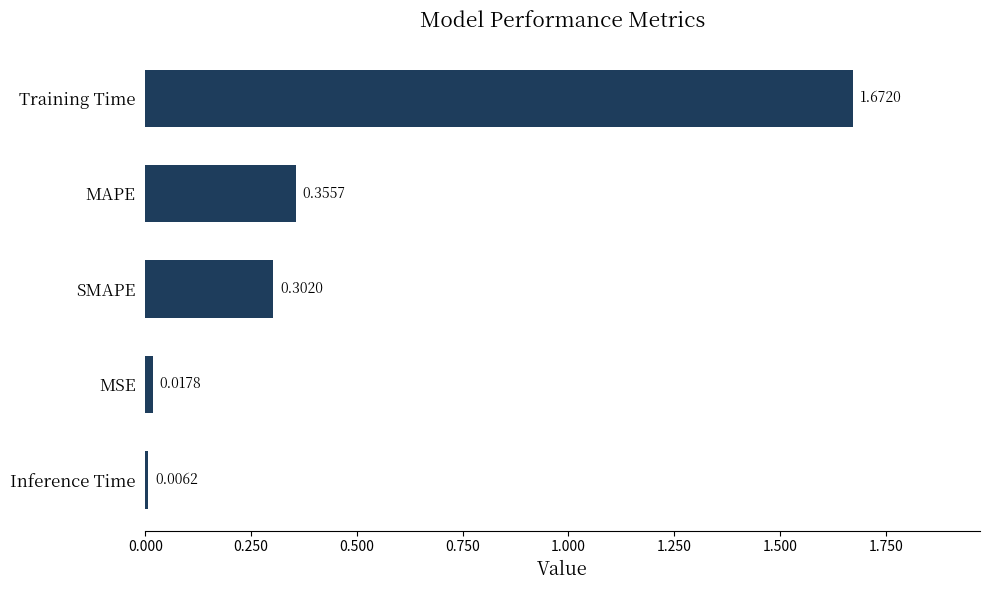

What is the sum of the values at SMAPE and Training Time?

2.0